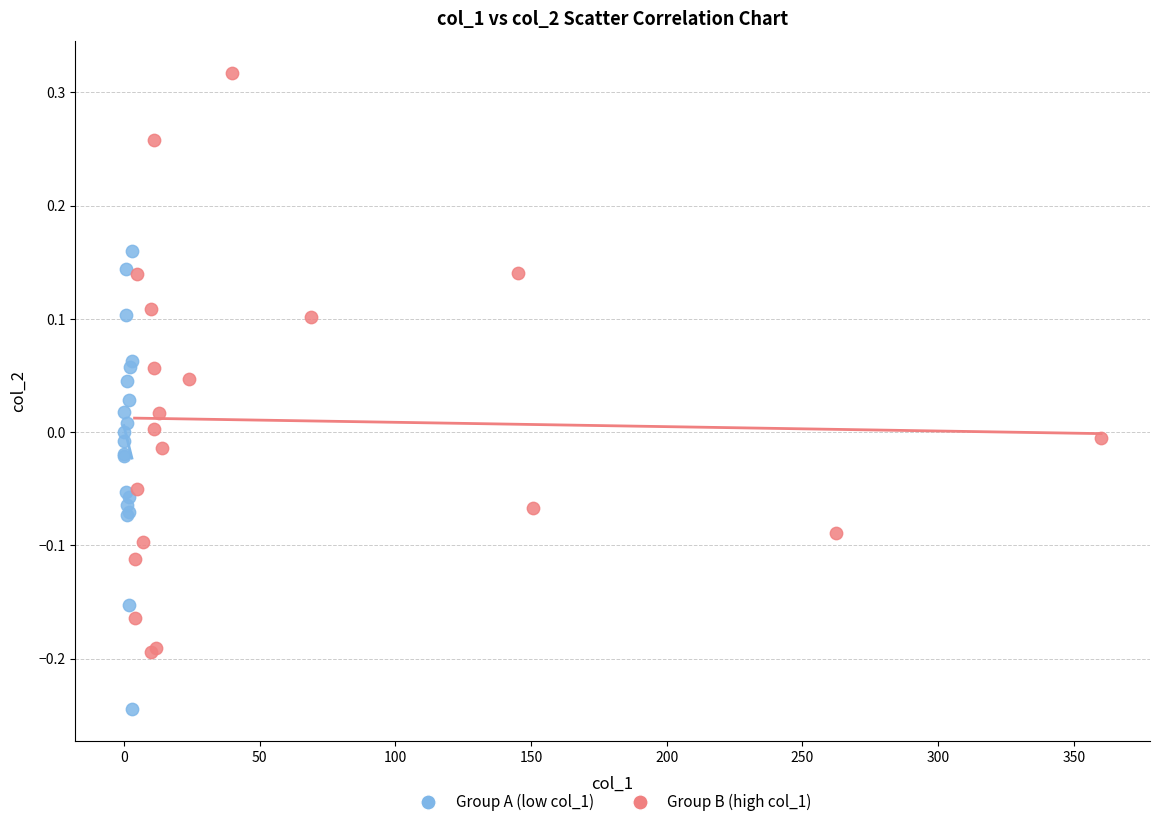

What are all the series names shown in the legend?

Group A (low col_1), Group B (high col_1)